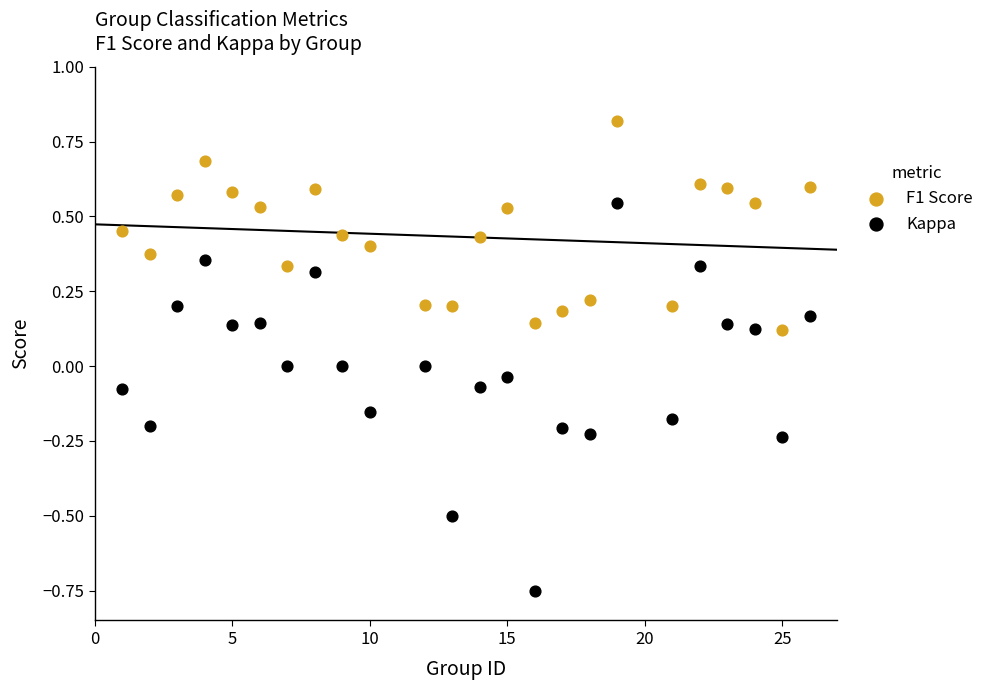

Across all data points, what is the range of X values (max minus min)?

25.0